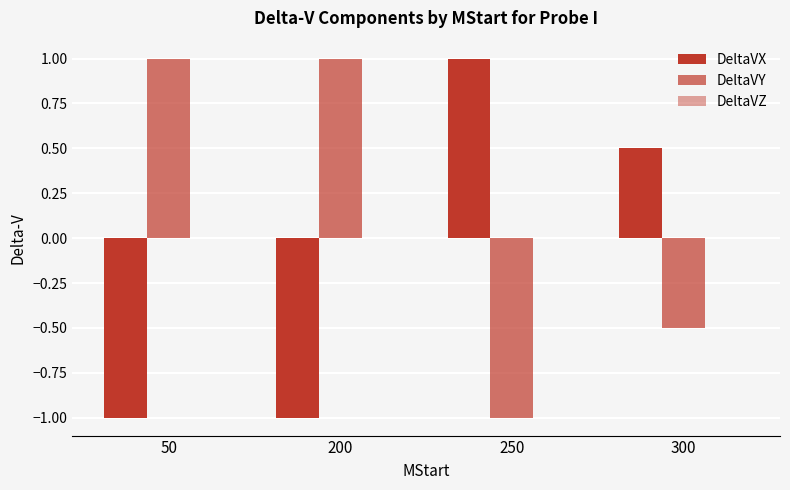

How many values in the DeltaVY series are below 1?

2